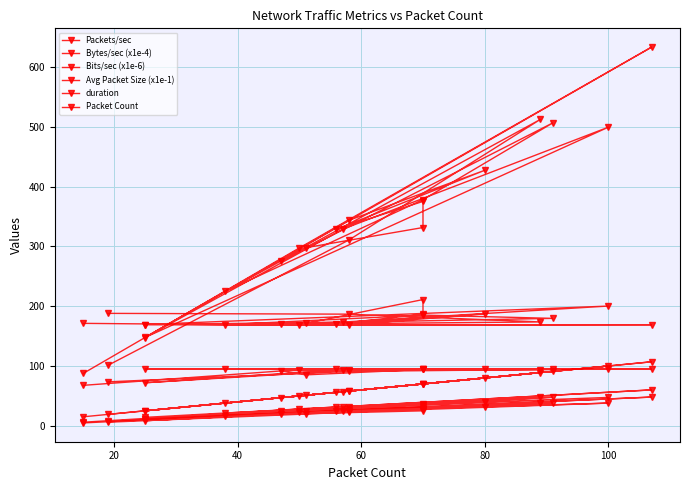

In Avg Packet Size (x1e-1), how many points are higher than both neighbors (excluding endpoints)?

2